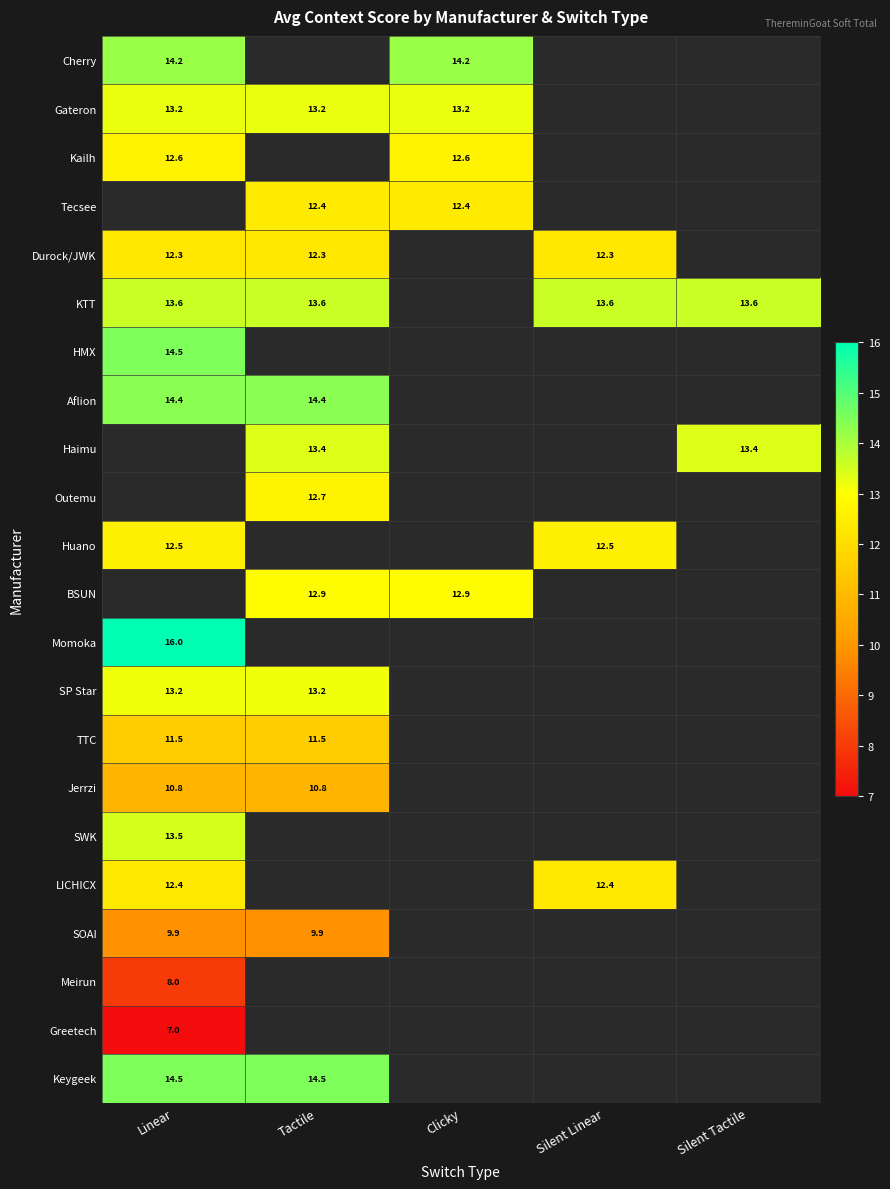

At how many categories does at least one series exceed 9?

5